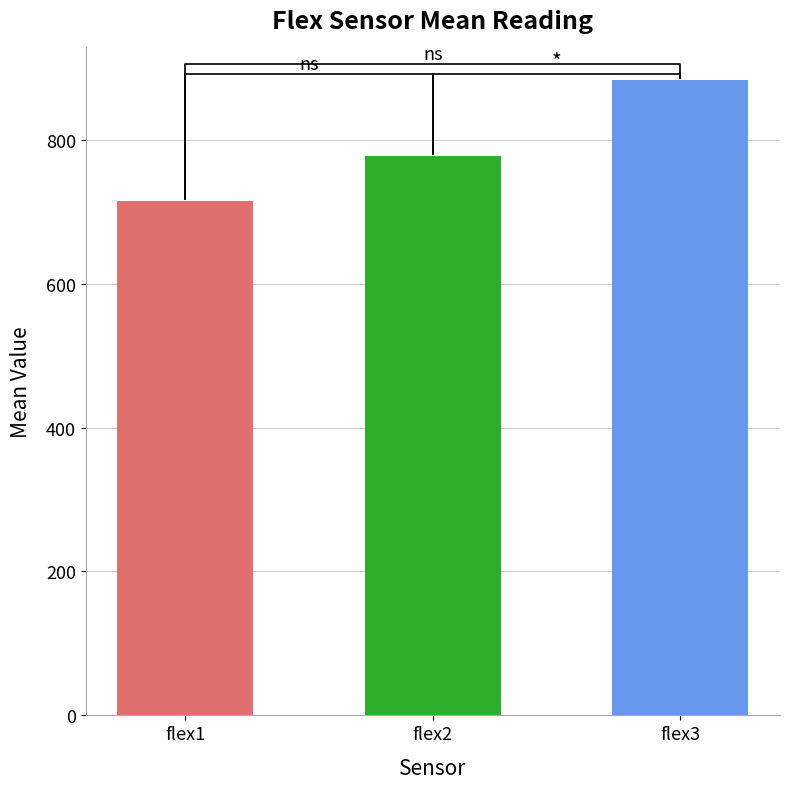

The flex2 series shows 783 at 783. True or false?

True